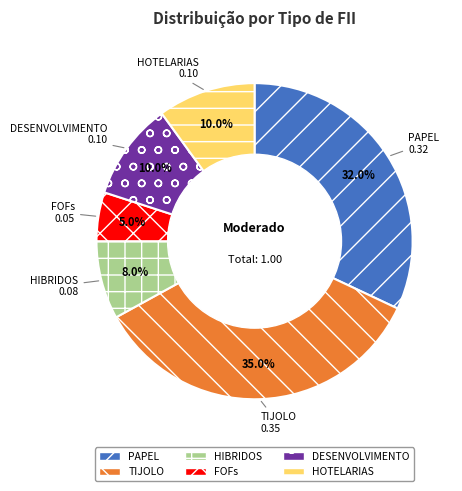

Which category has the biggest portion of the pie?

TIJOLO